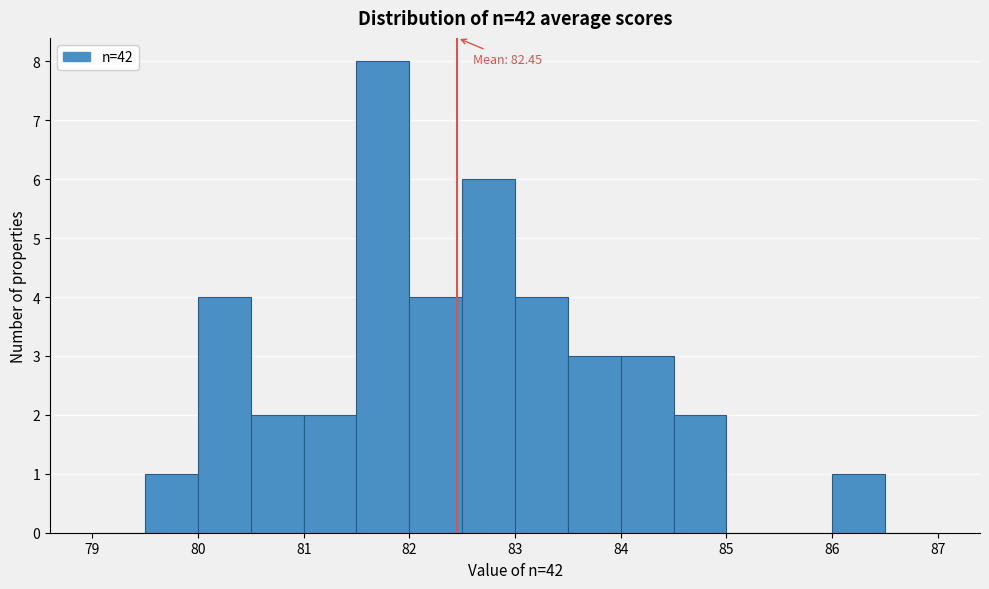

Which range on the x-axis has the tallest bar?

81.5 to 82.0